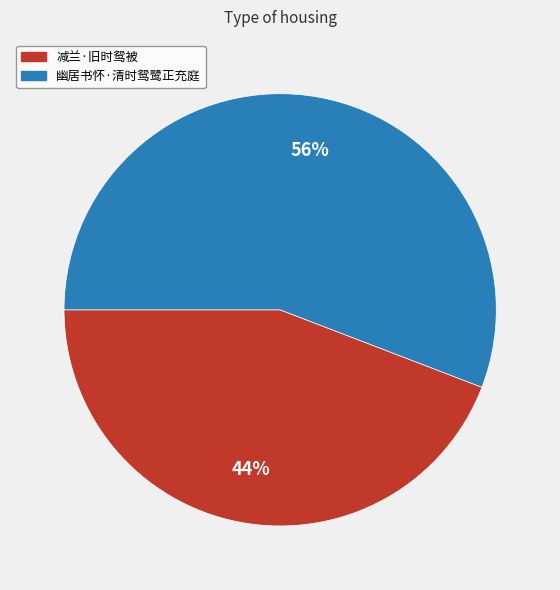

How many slices are in this pie chart?

2